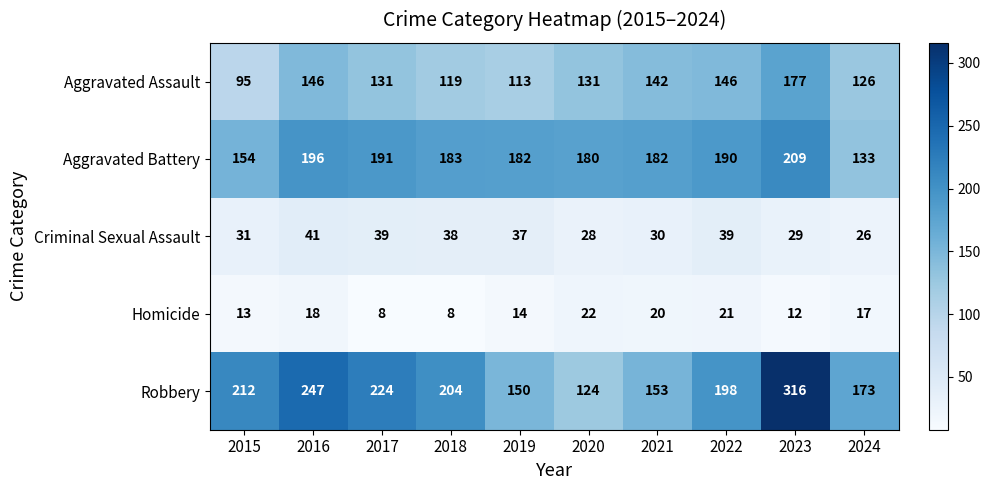

What is the minimum value for Aggravated Assault?

95